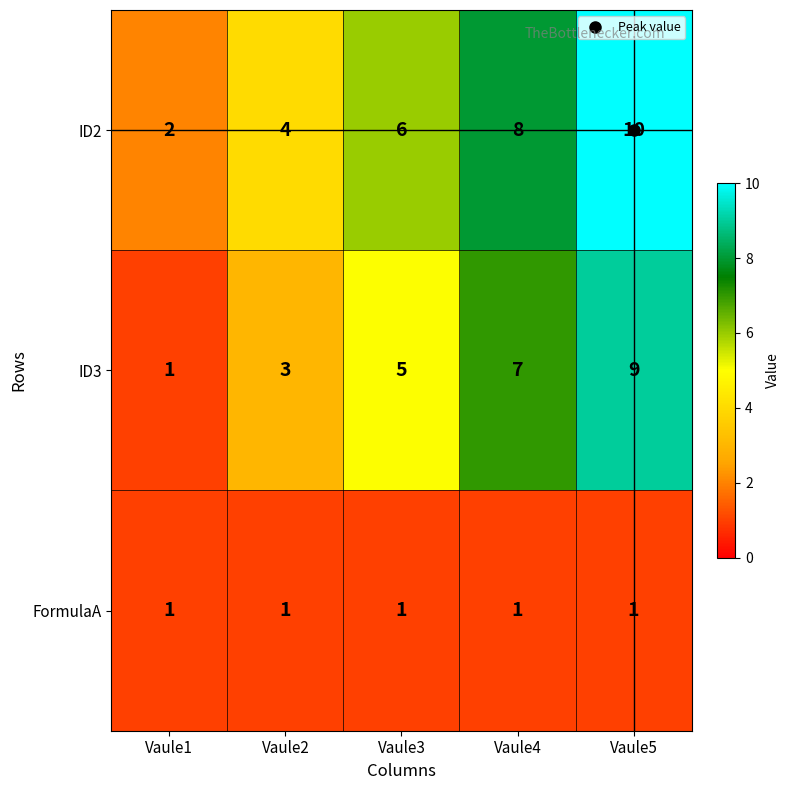

The value of ID3 at Vaule5 is 4. True or false?

False